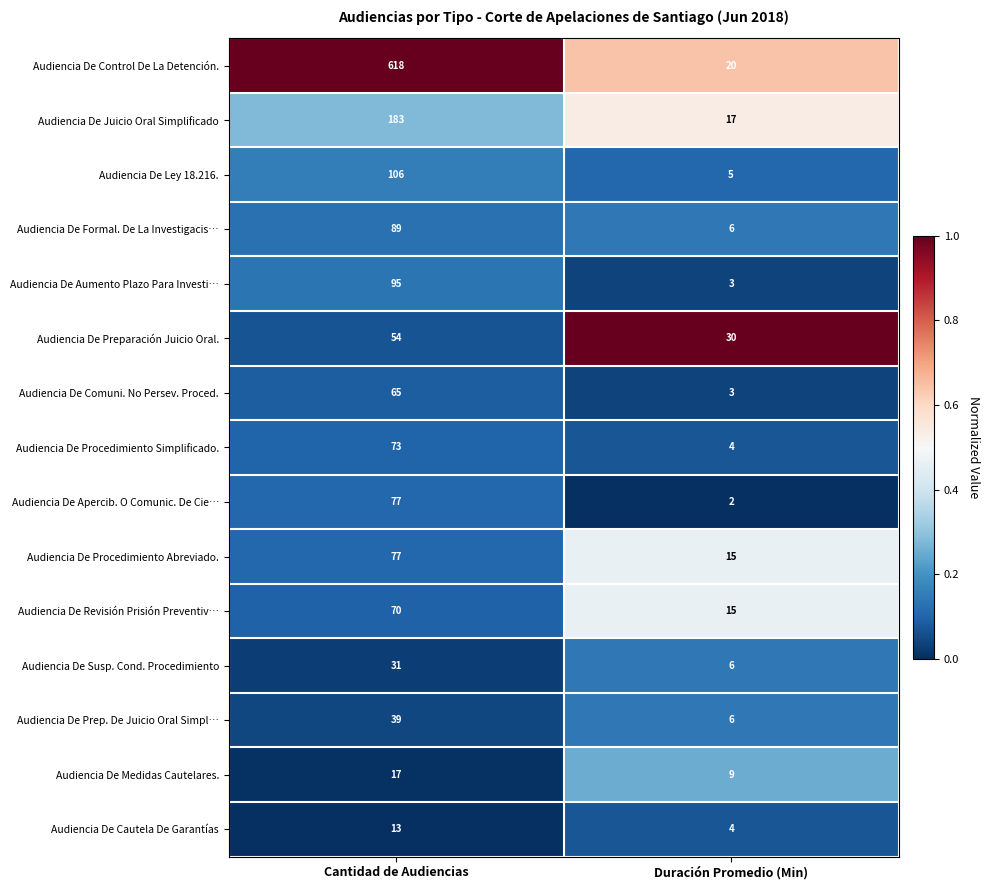

What is the difference between the Audiencia De Aumento Plazo Para Investi… values at Cantidad de Audiencias and Duración Promedio (Min)?

92